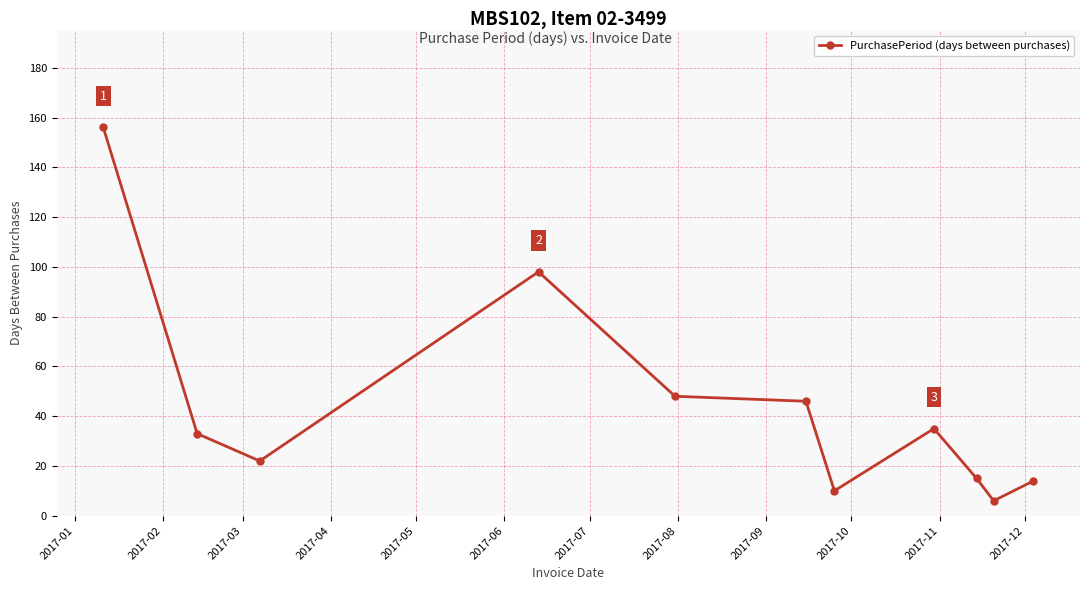

How many data points are less than 33?

5